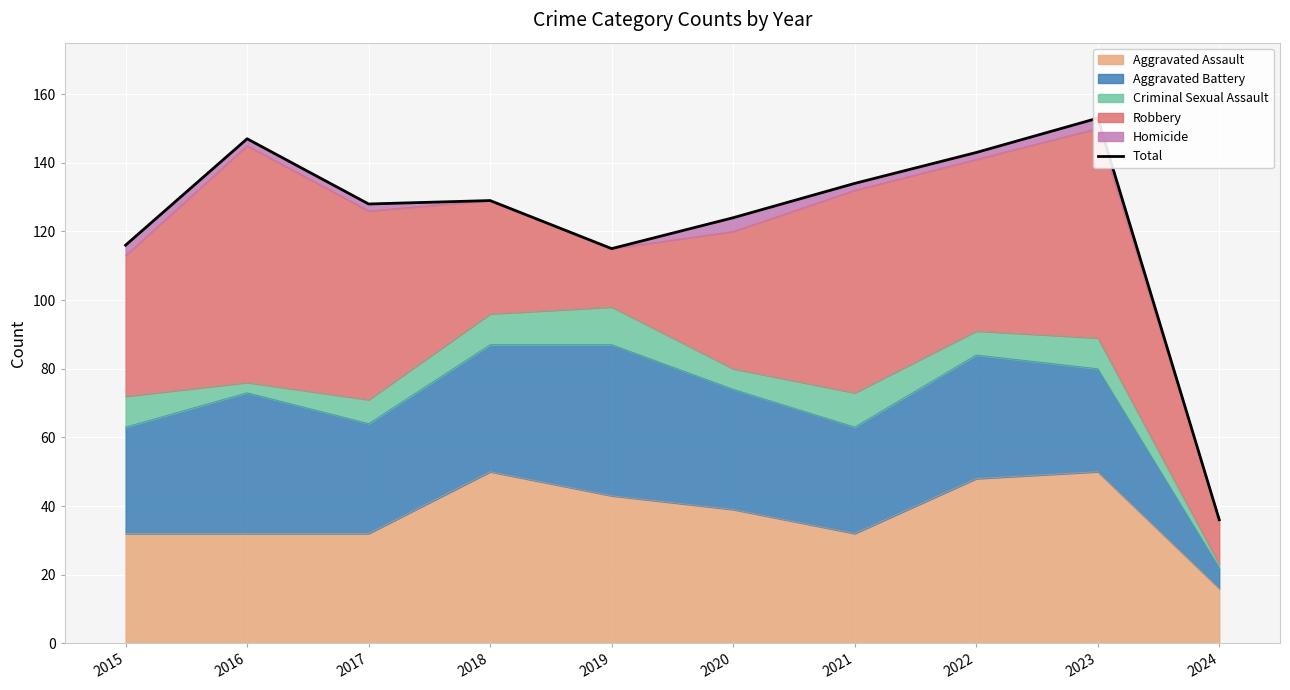

What is the maximum value shown in the chart?

153